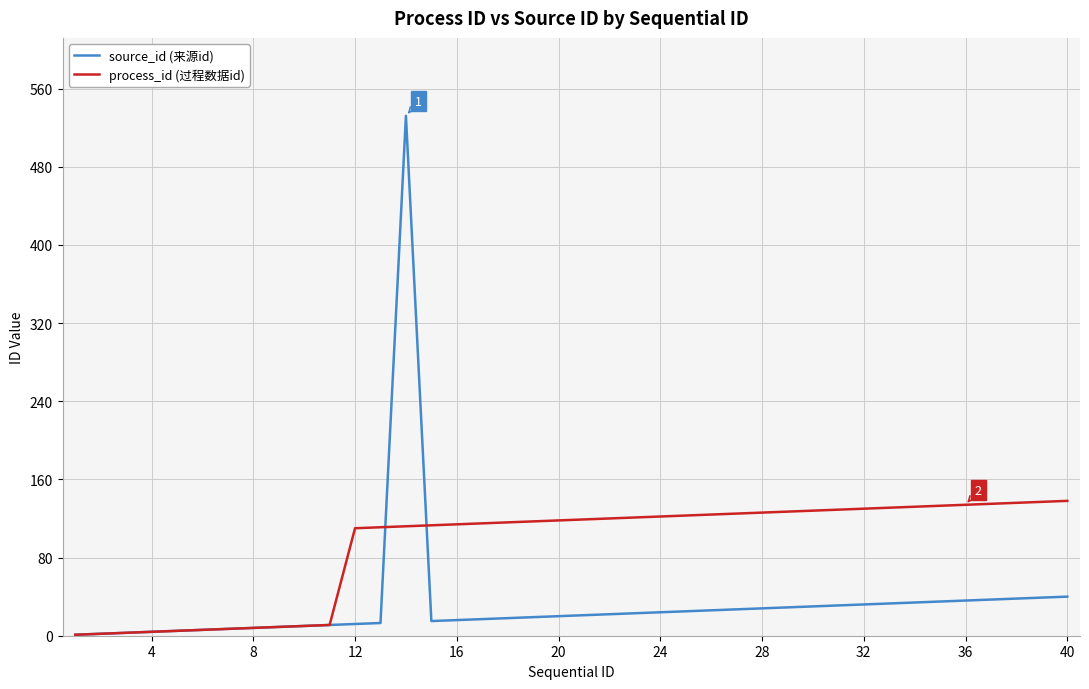

Which series has the largest range (max minus min)?

source_id (来源id)